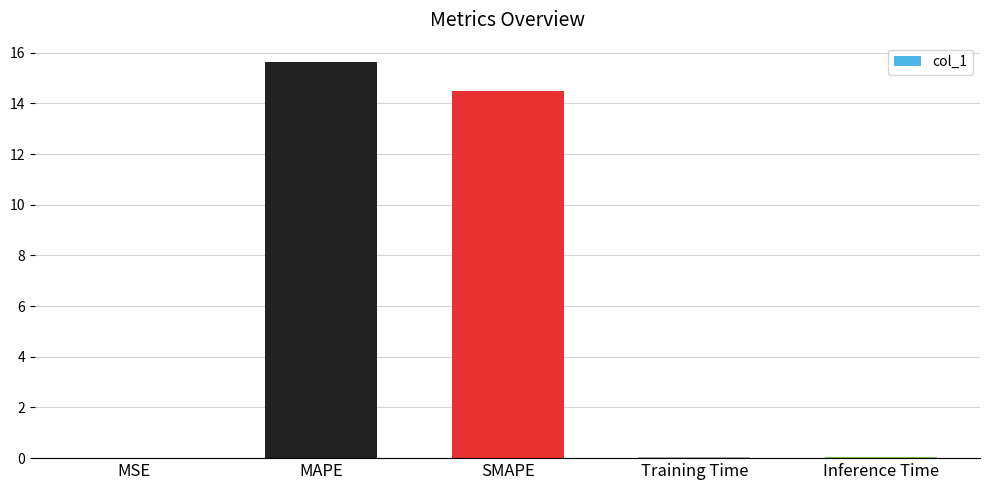

How many categories are shown in the chart?

5